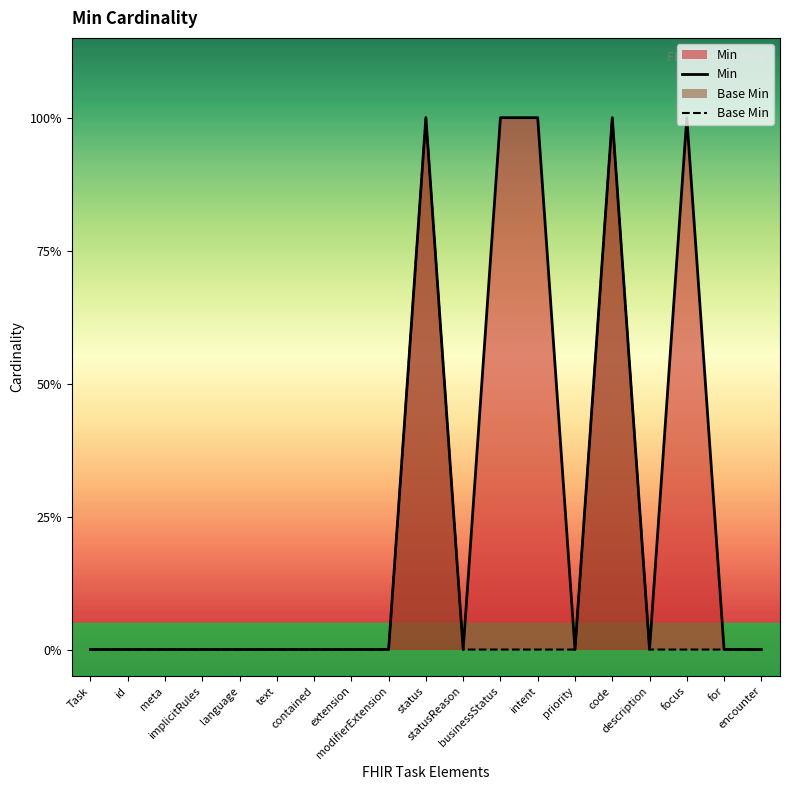

Which series changed the most between intent and code?

Base Min